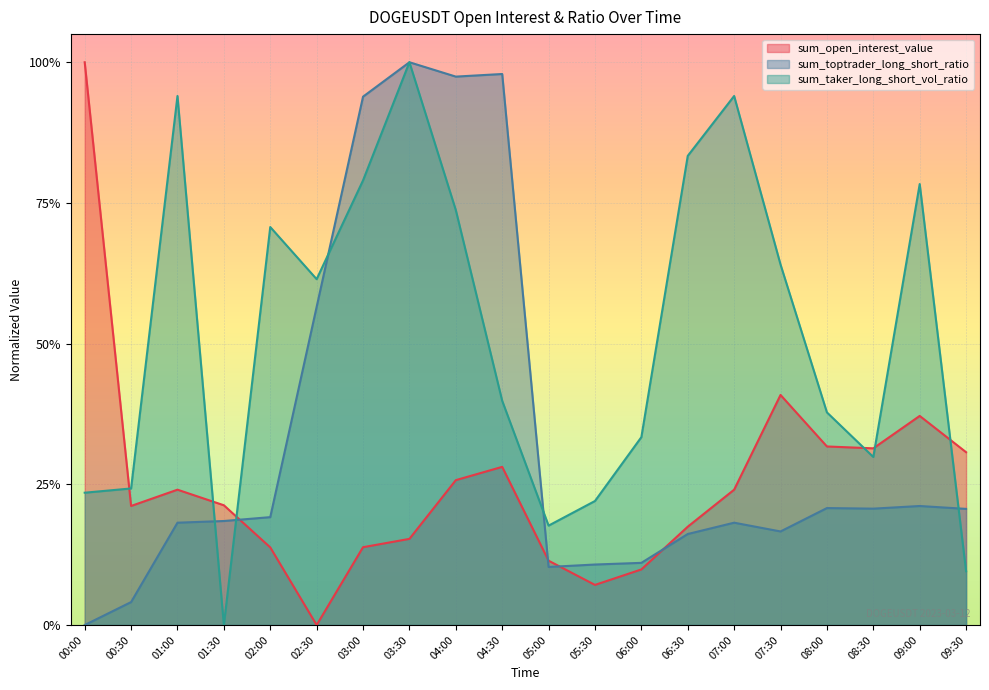

Which label corresponds to the smallest value in the chart?

02:30